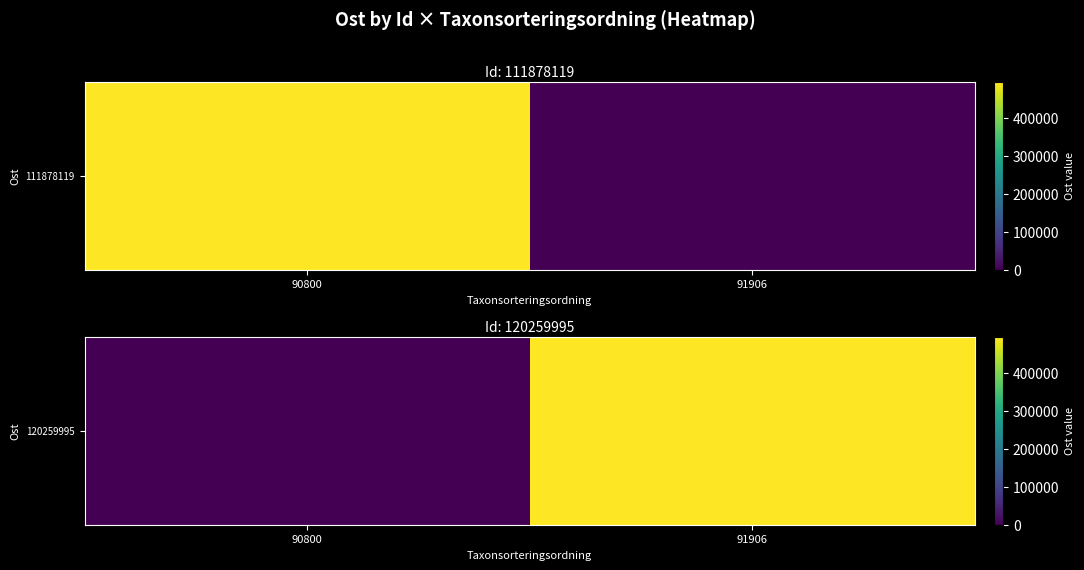

List the labels in order of value, largest first.

91906, 90800